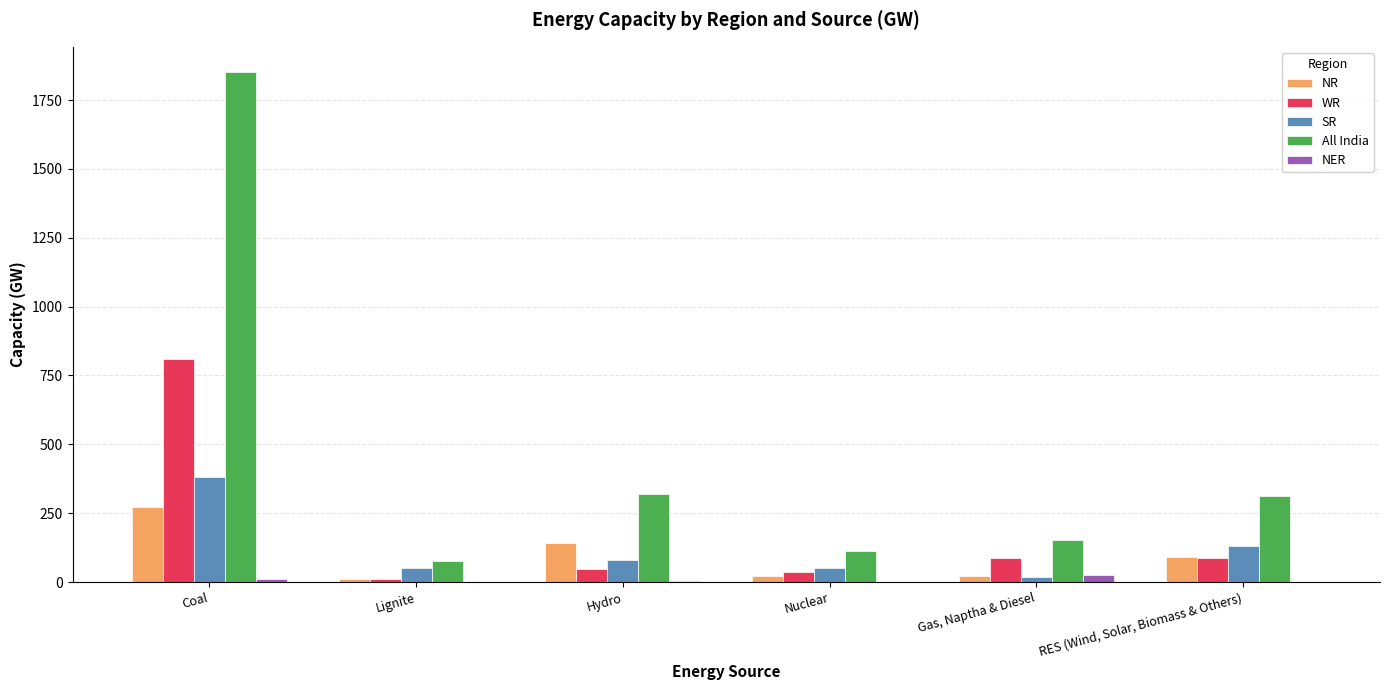

What is the highest value of the SR series?

381